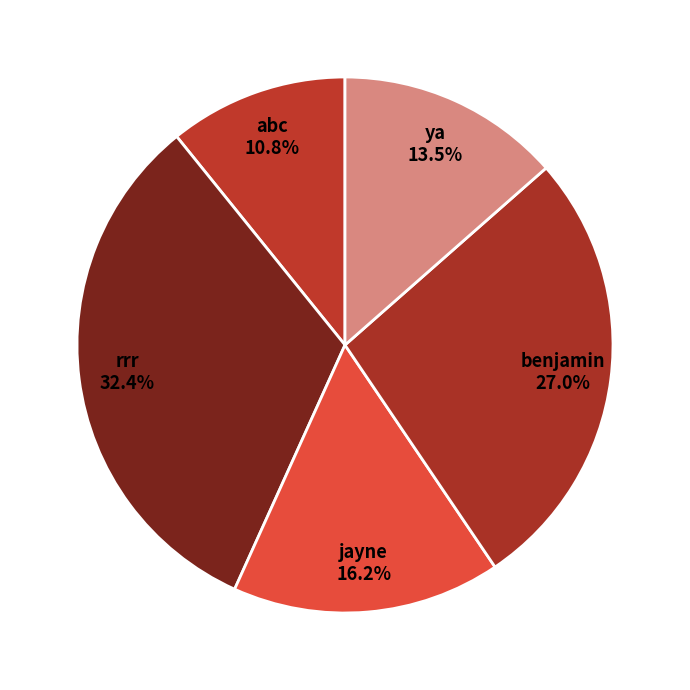

Does abc account for over 50% of the chart?

No